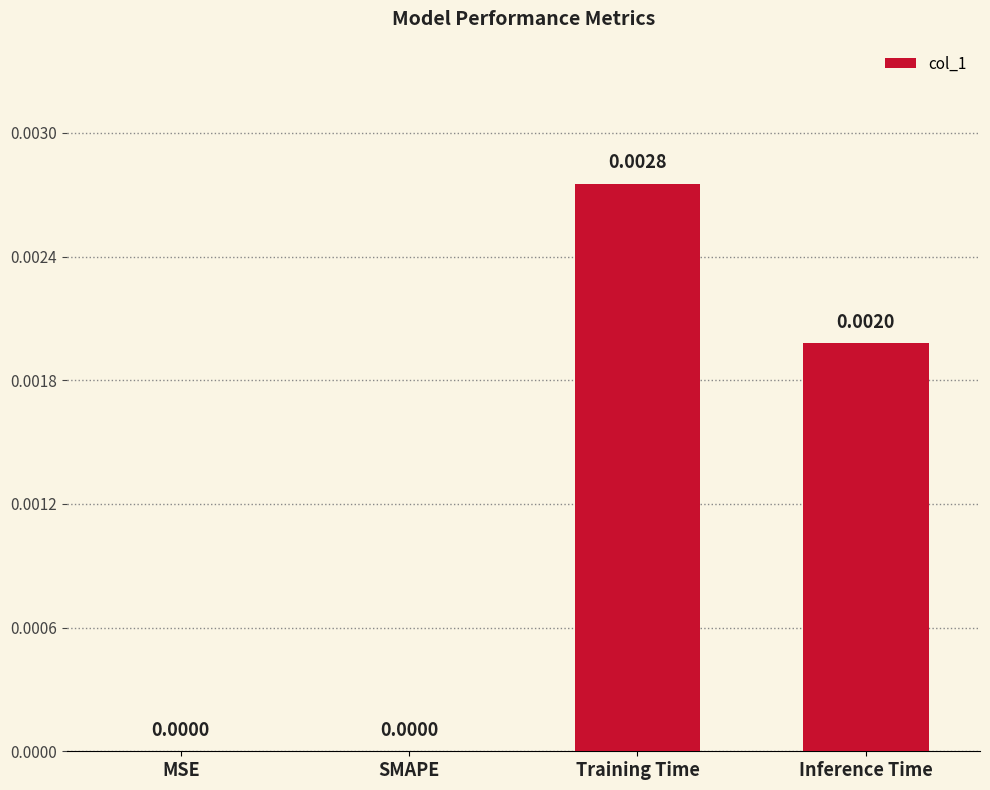

Which category has the highest value across all series?

Training Time